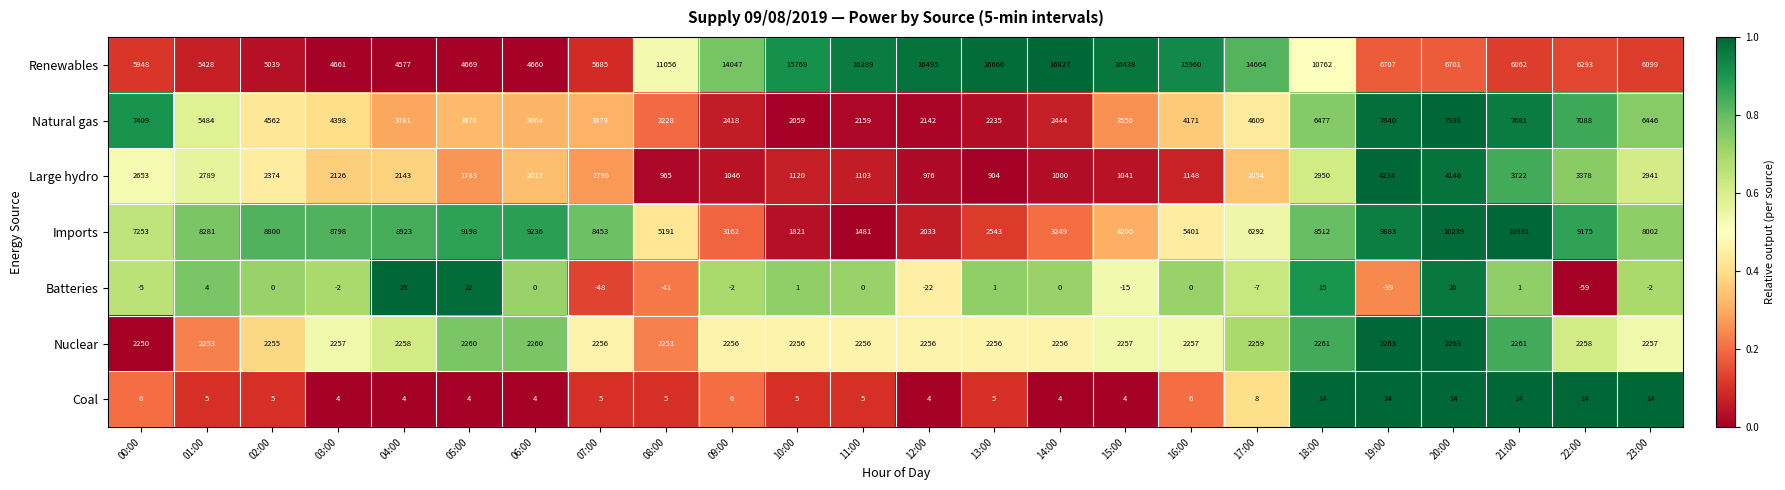

What is the total value across all series at 17:00?

29879